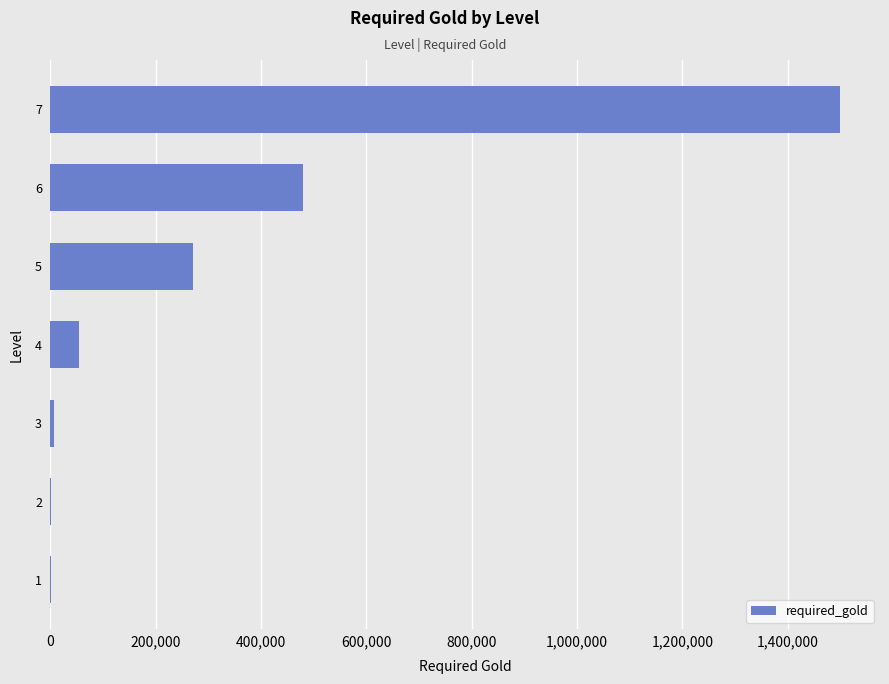

What is the greatest value displayed?

1500000